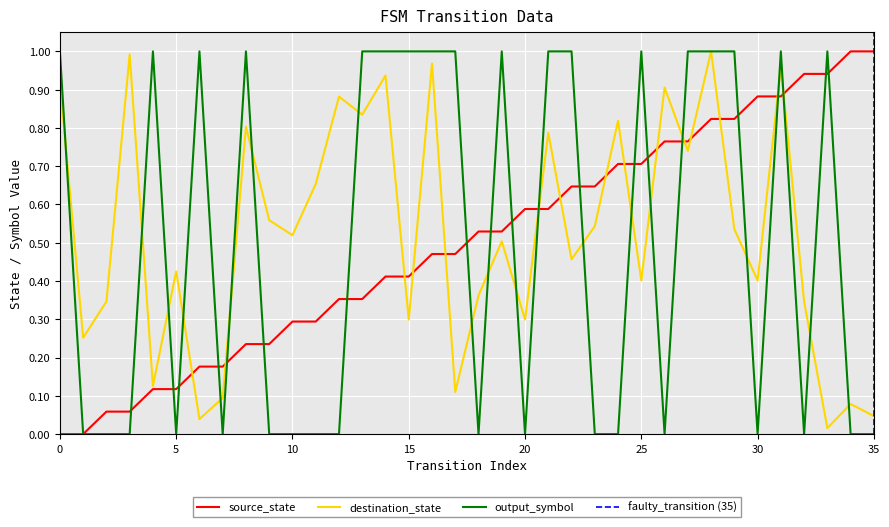

What is the total value across all series at 28?

2.8